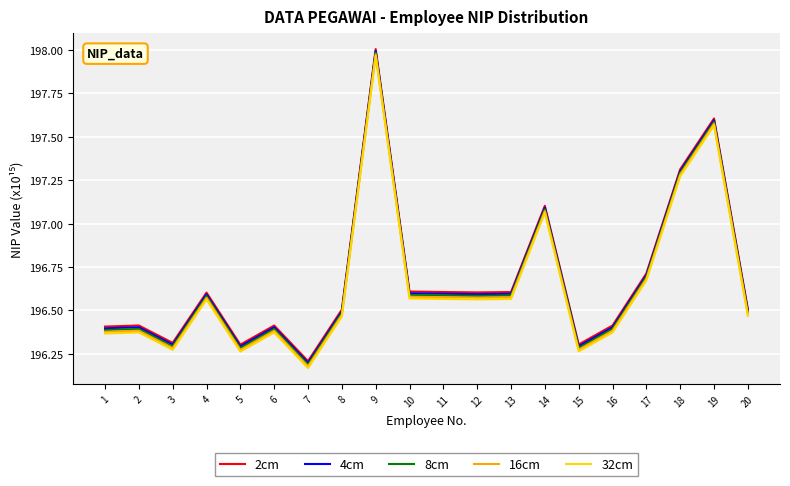

Does the chart have visible grid lines?

Yes